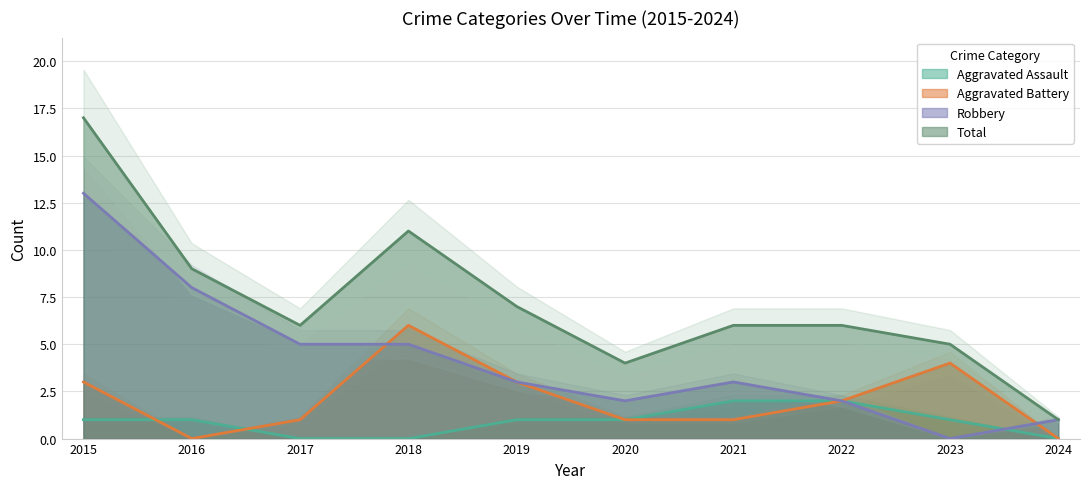

What is the value of the Robbery point at the 10th from the left?

1